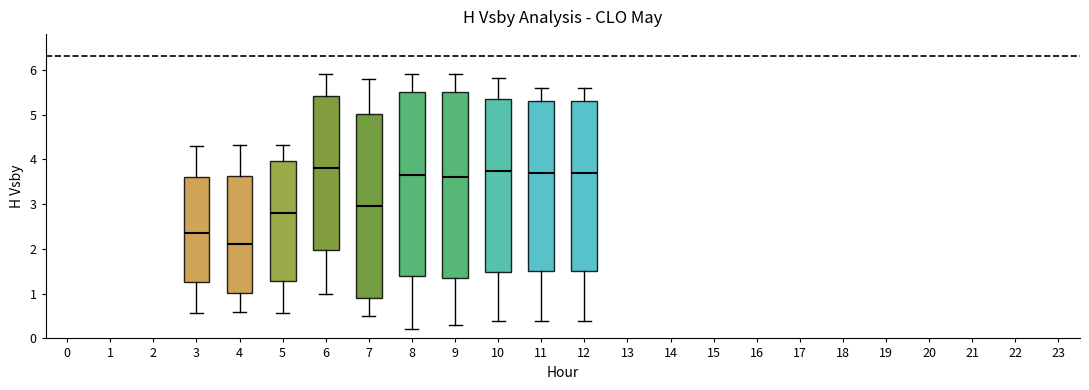

Reading left to right, read every box against the y-axis: the position of its median line, the range the box covers, and the ends of its whiskers. The values are not printed on the chart, so give them approximately, as read against the axis.

3: median 2.4, box 1.3 to 3.6, whiskers 0.6 to 4.3
4: median 2.1, box 1.0 to 3.6, whiskers 0.6 to 4.3
5: median 2.8, box 1.3 to 4.0, whiskers 0.6 to 4.3
6: median 3.8, box 2.0 to 5.4, whiskers 1.0 to 5.9
7: median 3.0, box 0.9 to 5.0, whiskers 0.5 to 5.8
8: median 3.7, box 1.4 to 5.5, whiskers 0.2 to 5.9
9: median 3.6, box 1.4 to 5.5, whiskers 0.3 to 5.9
10: median 3.8, box 1.5 to 5.4, whiskers 0.4 to 5.8
11: median 3.7, box 1.5 to 5.3, whiskers 0.4 to 5.6
12: median 3.7, box 1.5 to 5.3, whiskers 0.4 to 5.6